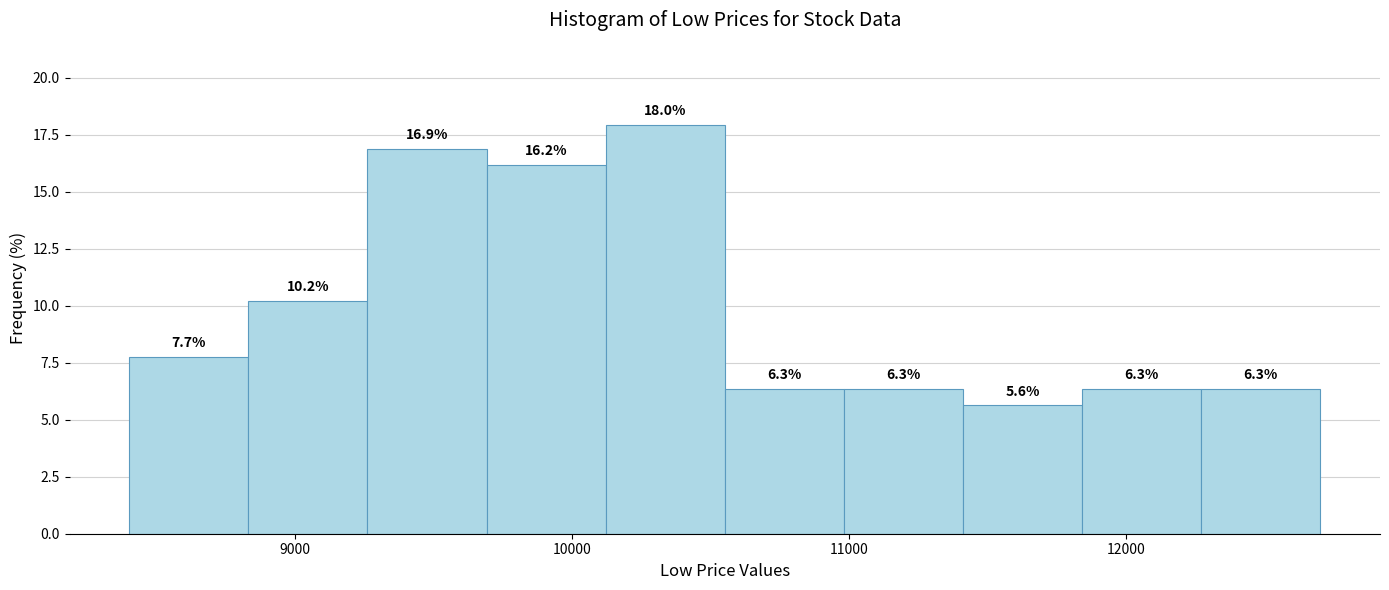

Which range on the x-axis has the tallest bar?

10100 to 10600